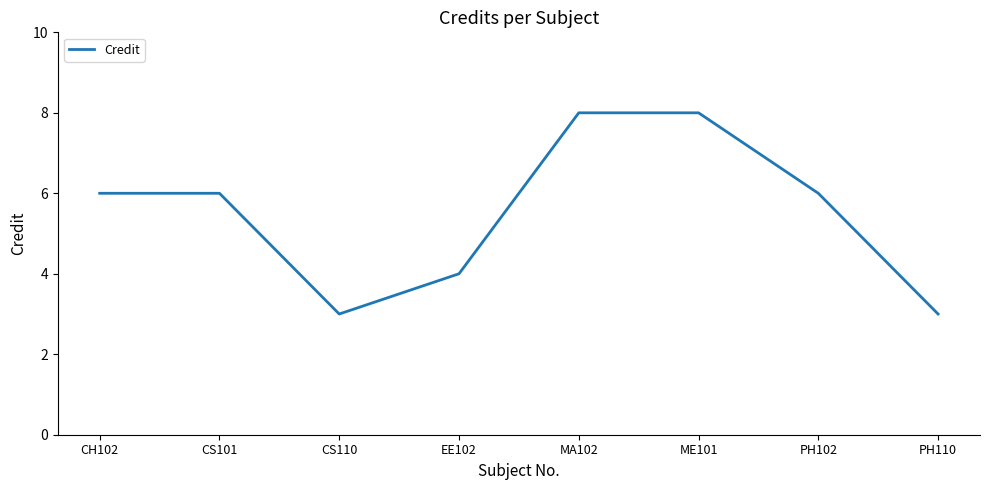

True or false: the data shows 1 at PH102.

False